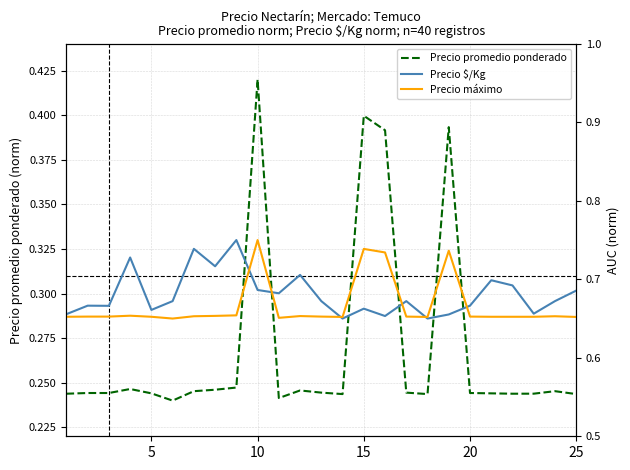

True or false: Precio máximo and Precio promedio ponderado cross at least once.

False